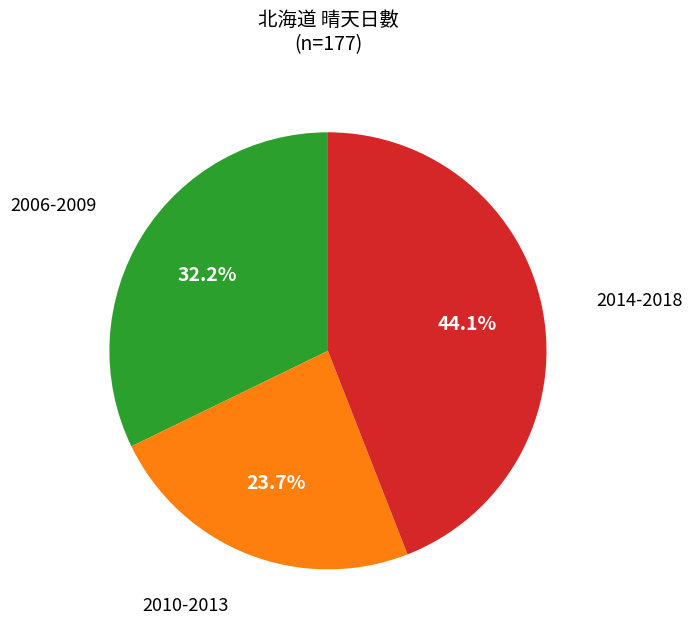

Which has a higher value, 2006-2009 or 2010-2013?

2006-2009